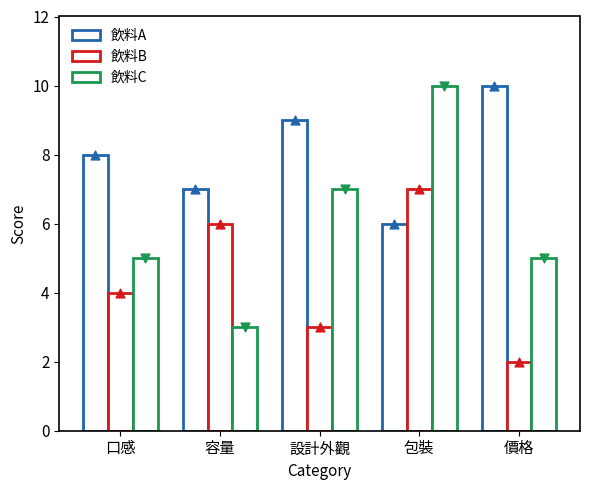

At which category is the sum across all series the highest?

包裝